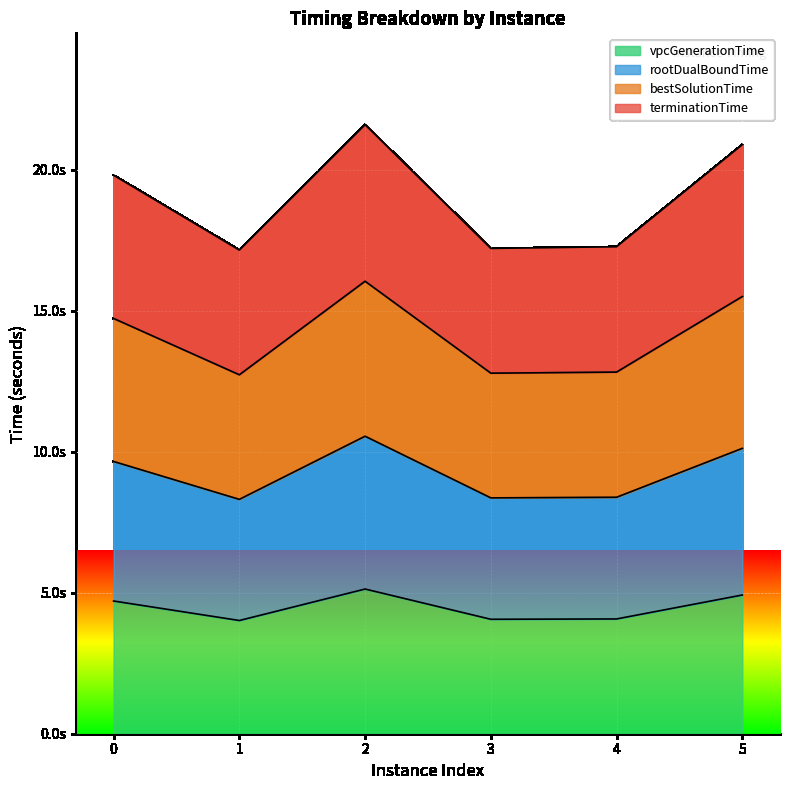

Is the value of terminationTime at 0 greater than the value of vpcGenerationTime at 5?

Yes